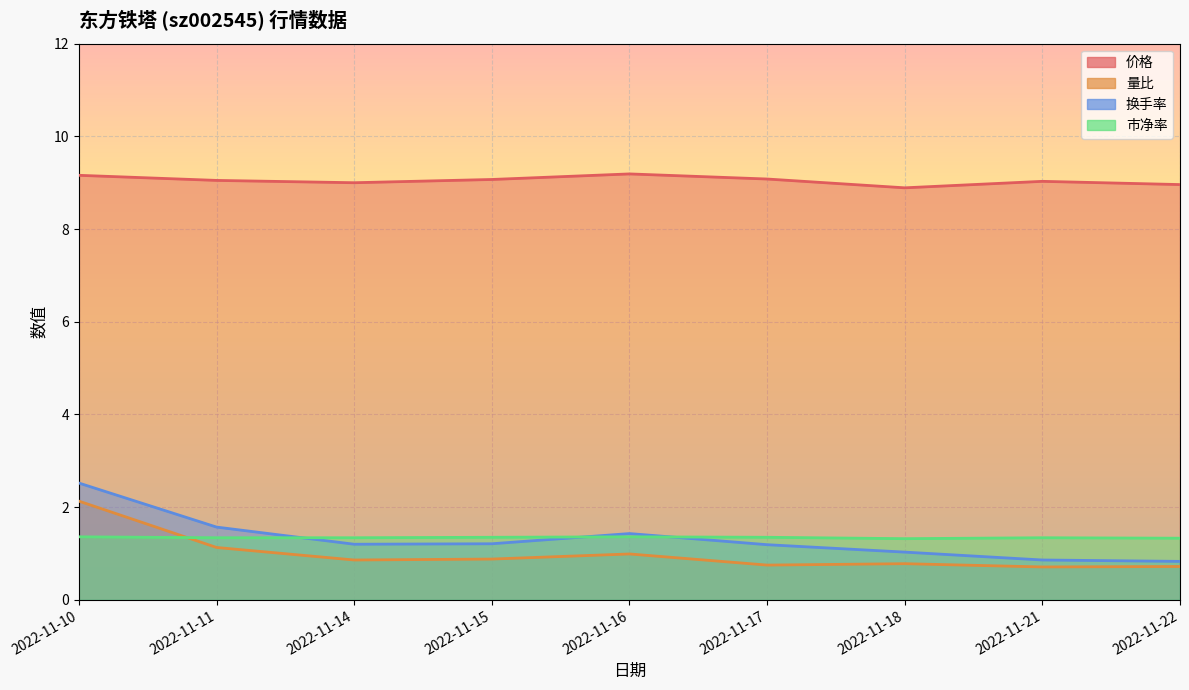

What is the difference between the second highest and second lowest values in the 换手率 series?

0.7